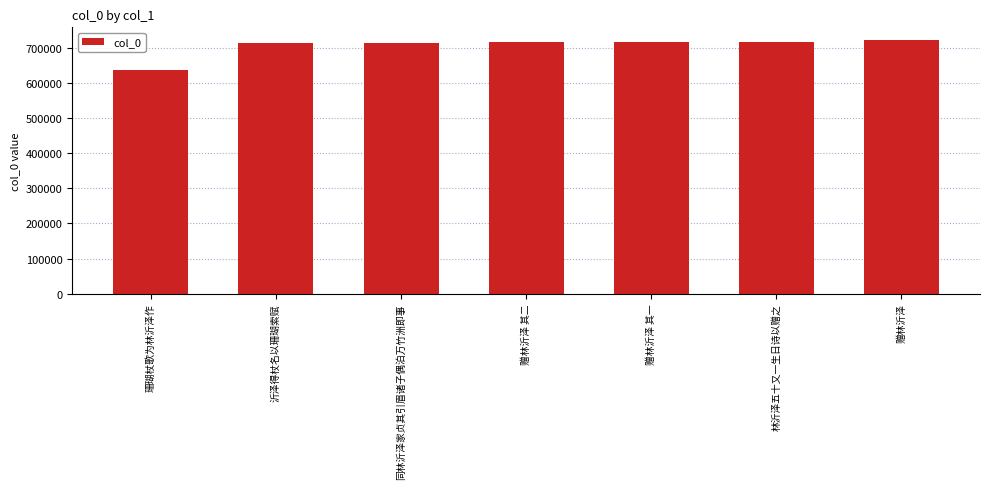

What is the ratio of the value at 同林沂泽家贞其引眉诸子偶泊万竹洲即事 to the value at 赠林沂泽?

1.0